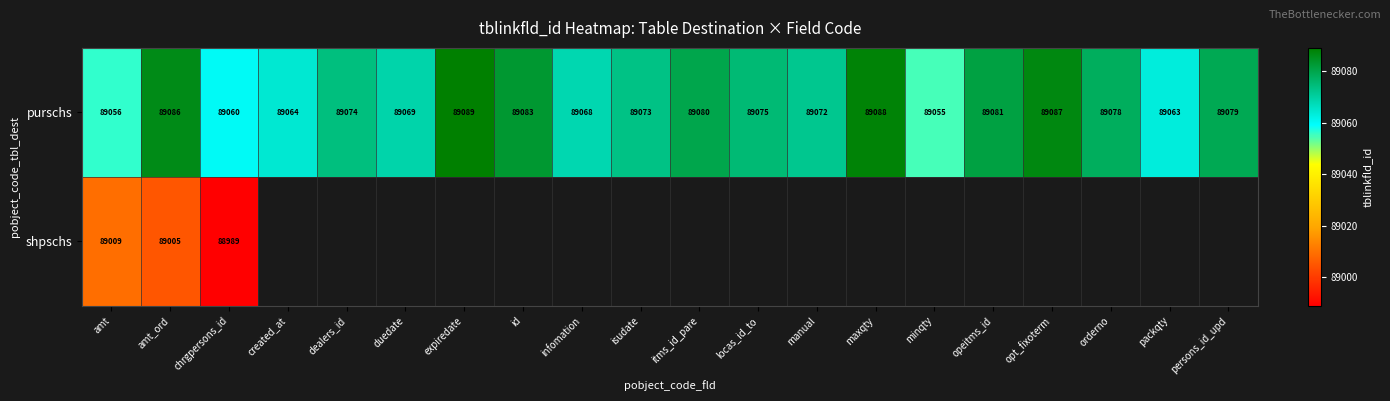

At which label does purschs reach its peak?

expiredate